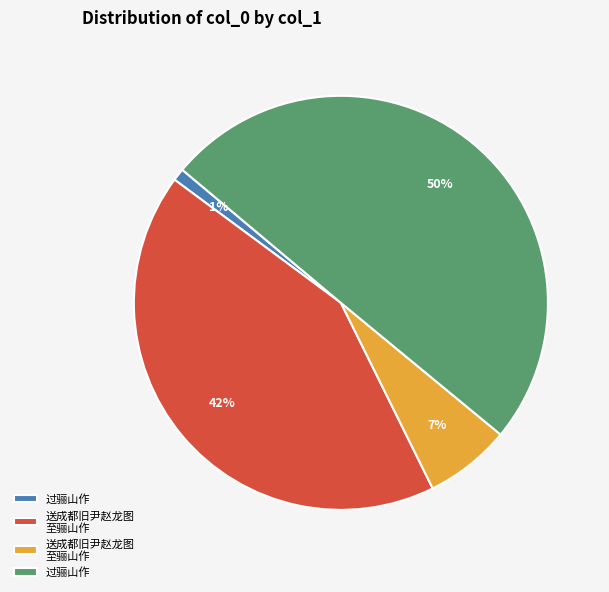

To the nearest percent, what is the average slice percentage?

25%